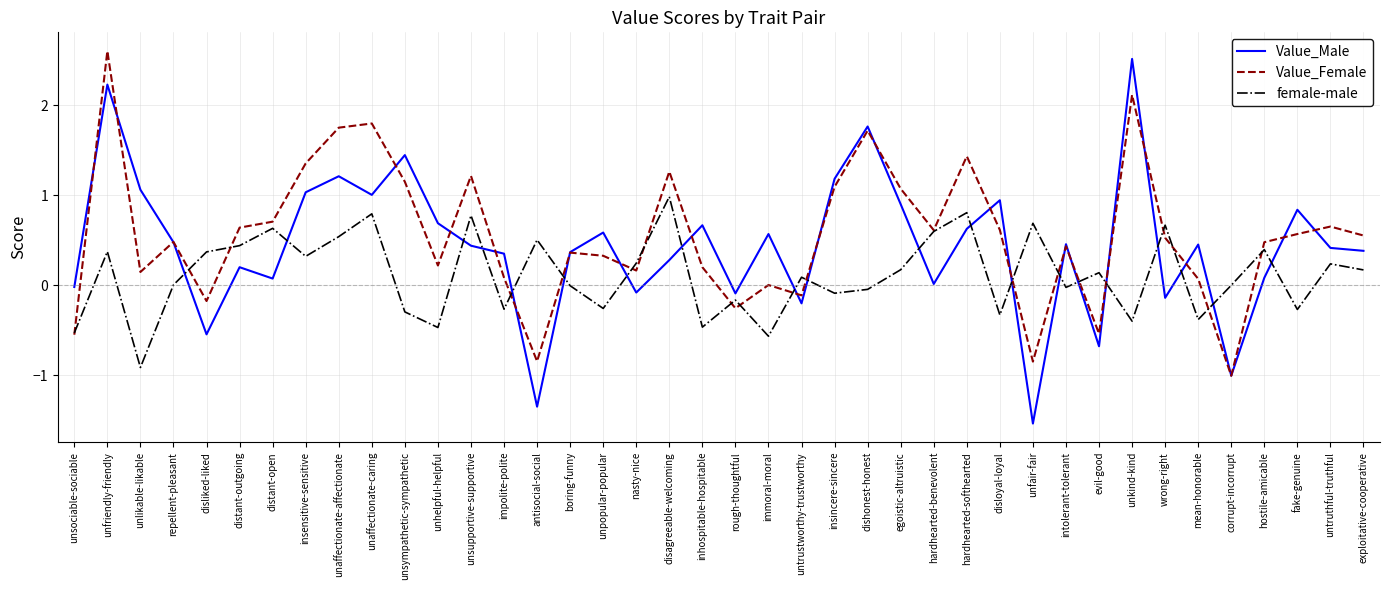

Is the value of female-male at insincere-sincere greater than the value of Value_Male at disagreeable-welcoming?

No